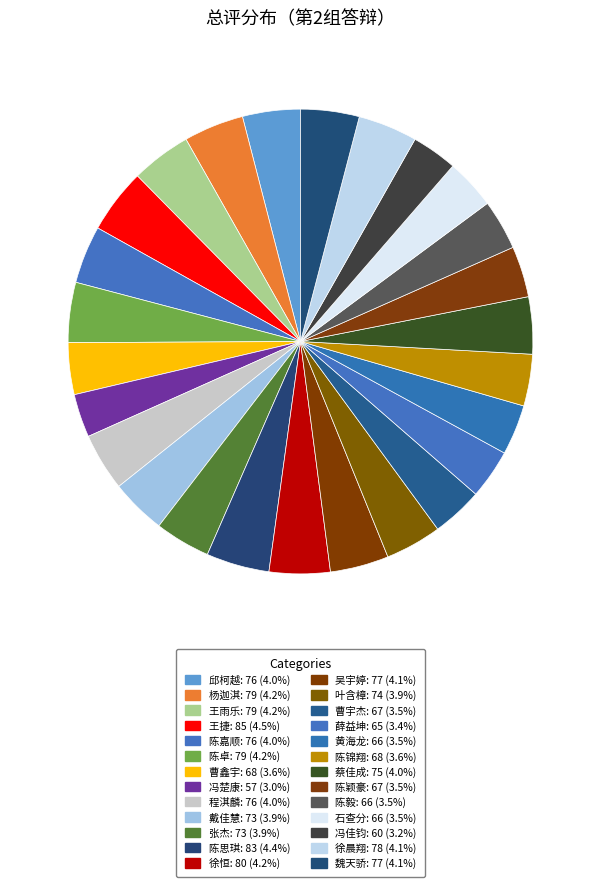

How many slices are in this pie chart?

26